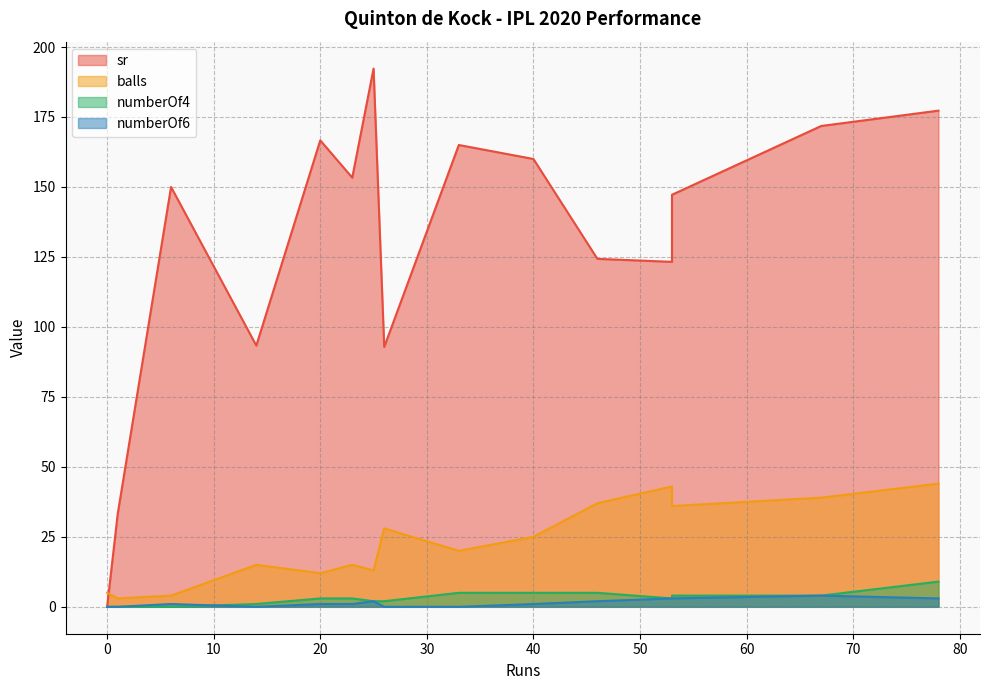

What is the spread (max minus min) of values at 26?

92.8